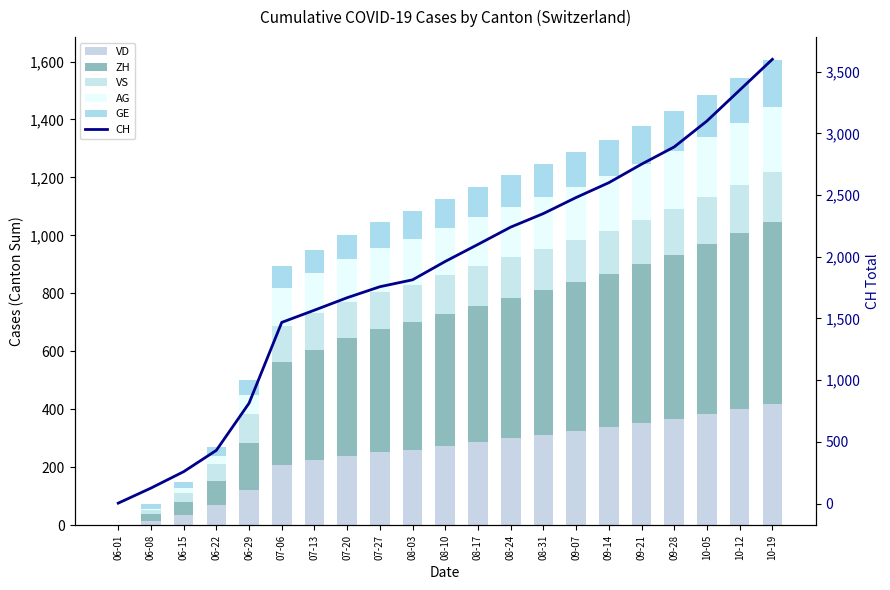

True or false: GE has a value of 138 at 09-28.

True